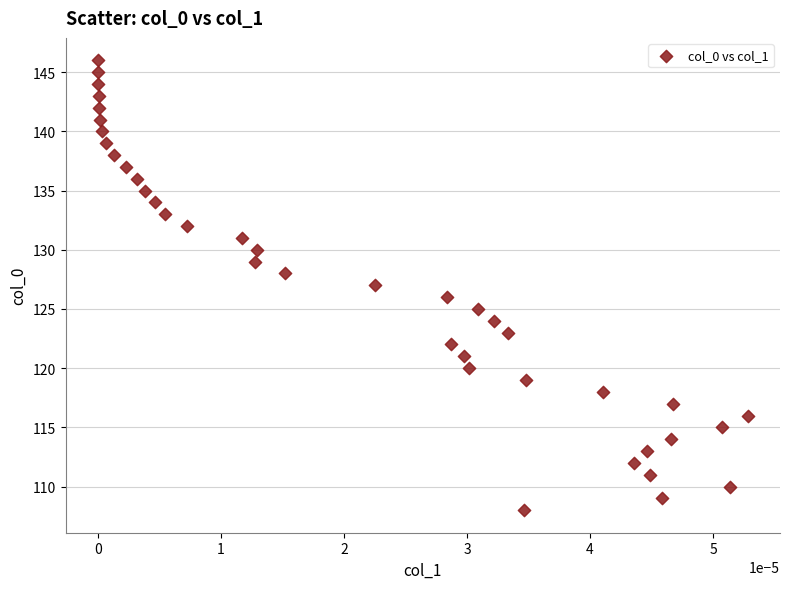

What is the range of Y values (max minus min)?

38